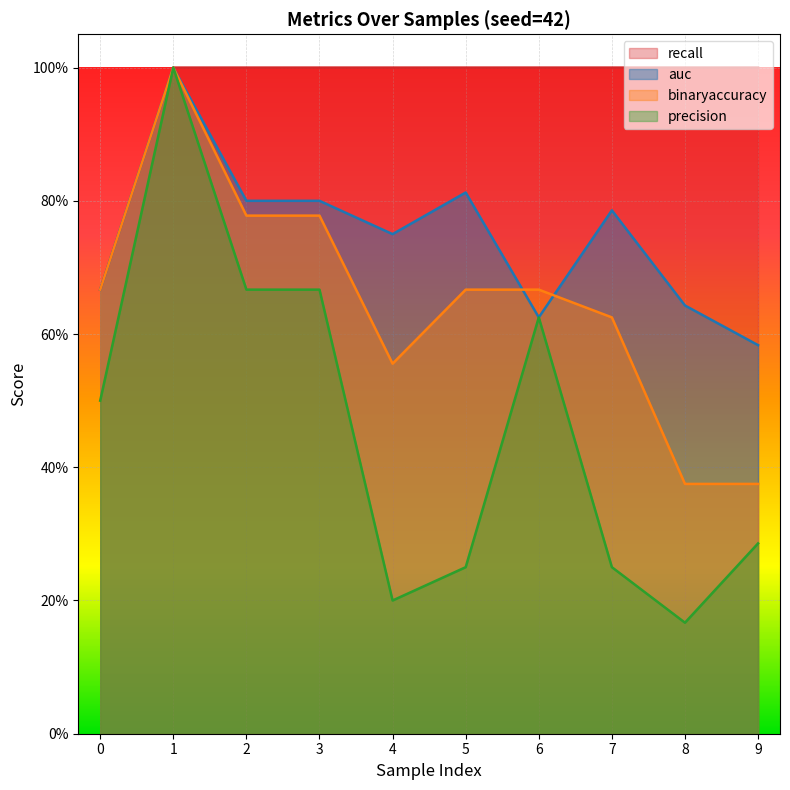

What are all the series names shown in the legend?

recall, auc, binaryaccuracy, precision